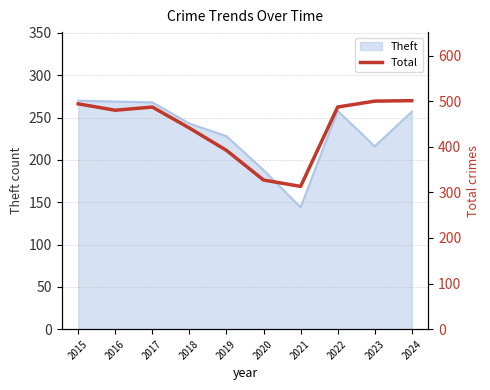

What is the highest value of the Theft series?

270